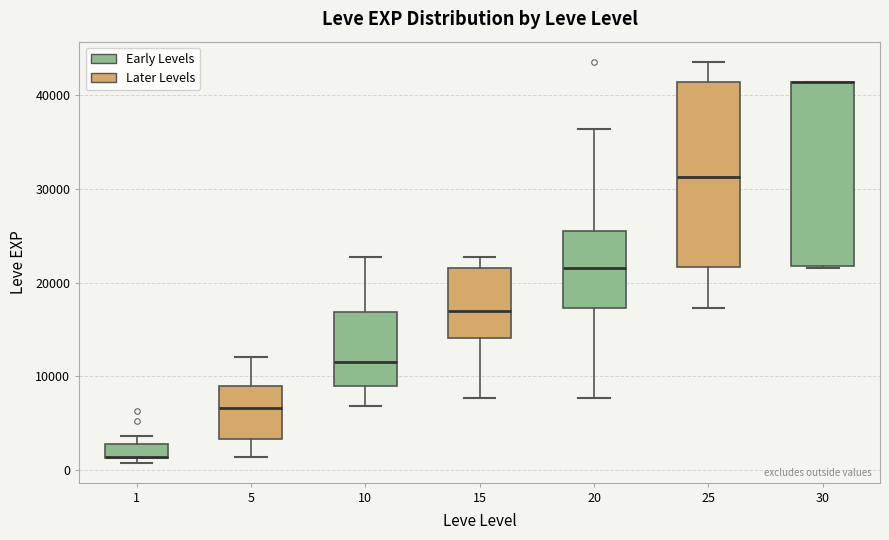

Reading left to right, transcribe this box plot: for each box, give where its median line is, the range the box spans, and where its two whiskers end, as read against the y-axis. The values are not printed on the chart, so give them approximately, as read against the axis.

1: median 1000 (drawn on the box's lower edge), box 1000 to 3000, whiskers 1000 (just below the box's lower edge) to 4000
5: median 7000, box 3000 to 9000, whiskers 1000 to 12000
10: median 12000, box 9000 to 17000, whiskers 7000 to 23000
15: median 17000, box 14000 to 22000, whiskers 8000 to 23000
20: median 22000, box 17000 to 25000, whiskers 8000 to 36000
25: median 31000, box 22000 to 41000, whiskers 17000 to 44000
30: median 41000 (drawn on the box's upper edge), box 22000 to 41000, whiskers 22000 to 41000